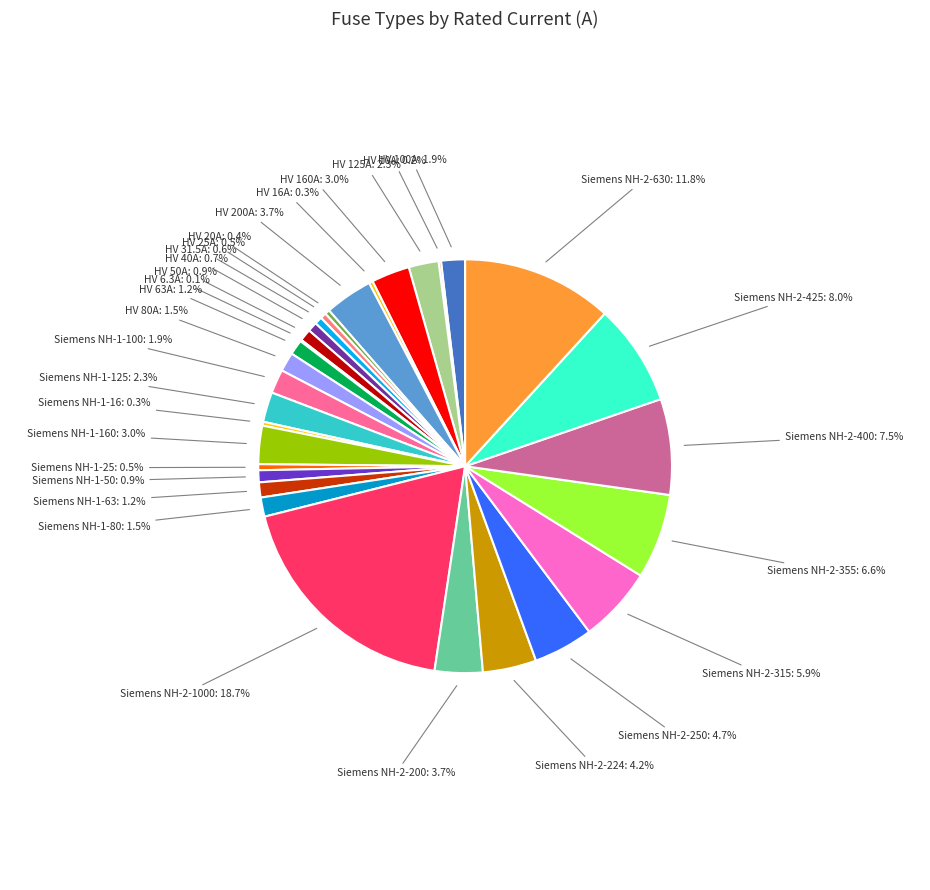

Which category has the biggest portion of the pie?

Siemens NH-2-1000